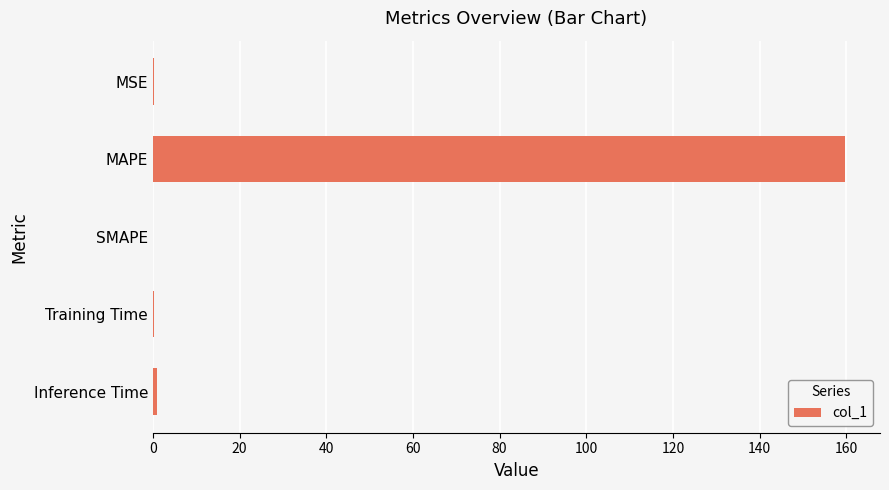

Which has a higher value, MAPE or SMAPE?

MAPE